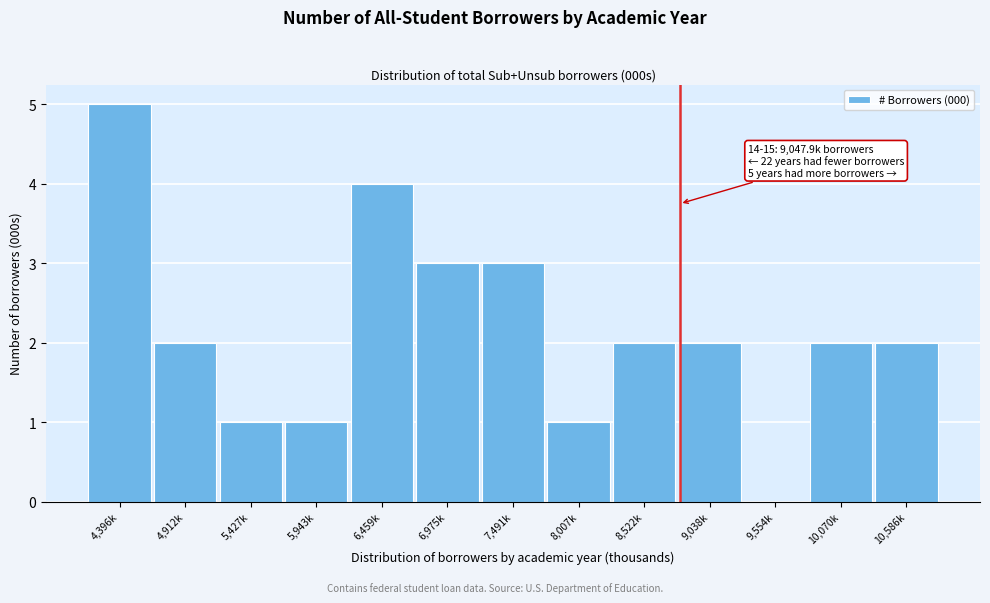

Reading left to right, list all the values displayed in this chart.

4,396k=5	4,912k=2	5,427k=1	5,943k=1	6,459k=4	6,975k=3	7,491k=3	8,007k=1	8,522k=2	9,038k=2	9,554k=0	10,070k=2	10,586k=2